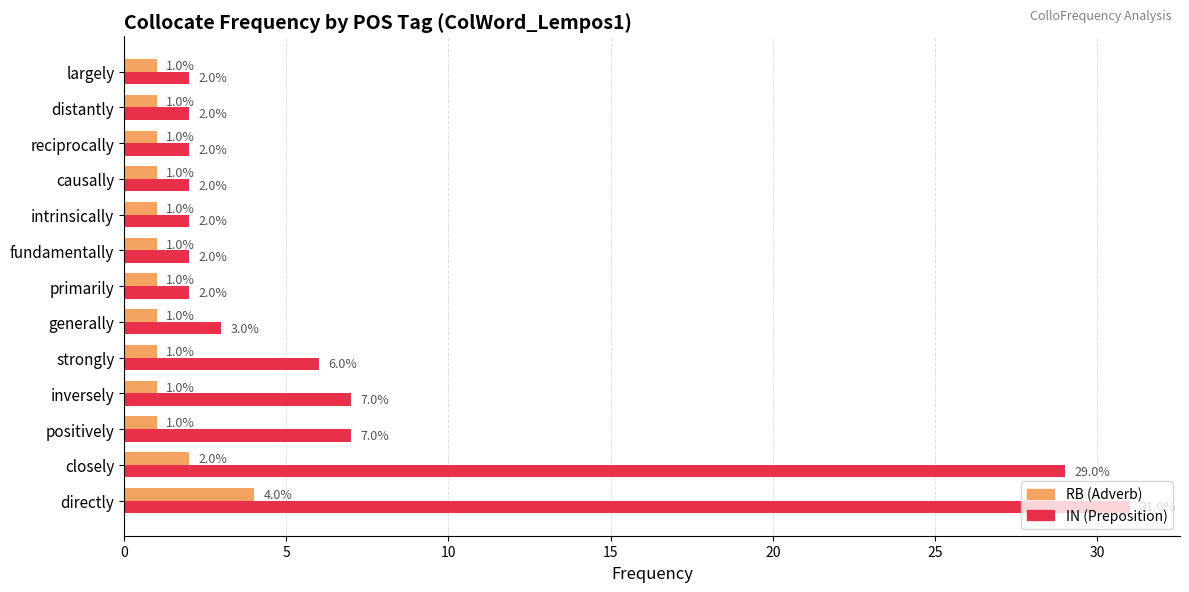

What is the approximate value of IN (Preposition) at strongly?

6